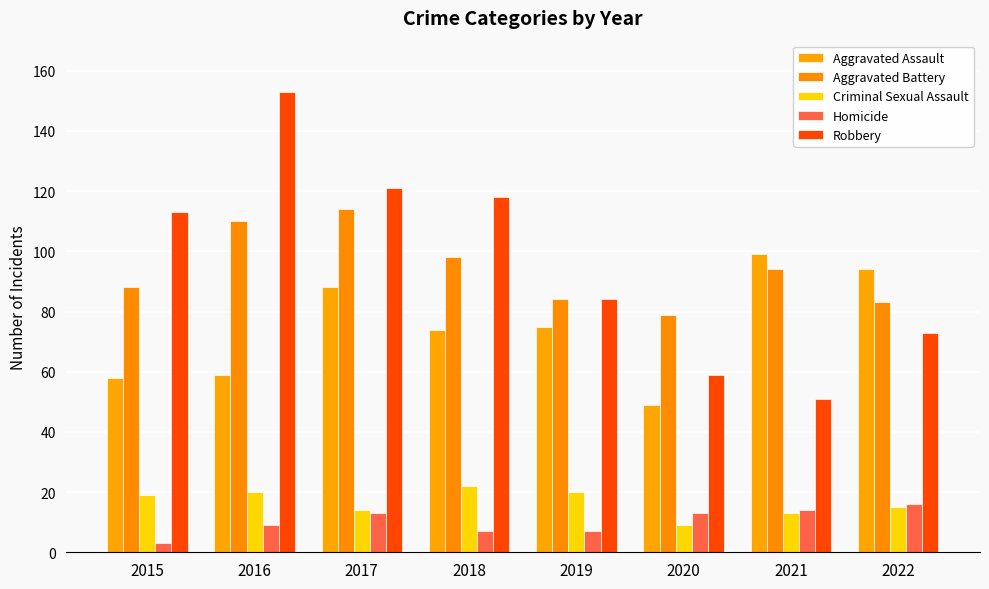

How many data points in Aggravated Assault are less than 75?

4